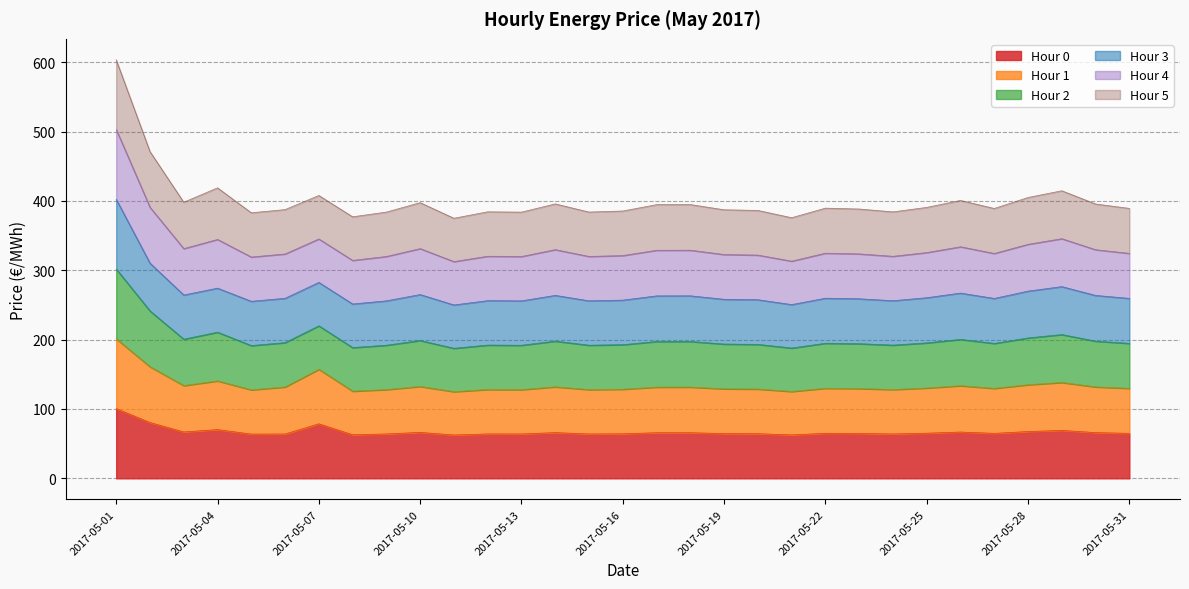

List the labels in order of Hour 2 value, smallest first.

2017-05-11, 2017-05-21, 2017-05-08, 2017-05-05, 2017-05-13, 2017-05-09, 2017-05-15, 2017-05-24, 2017-05-12, 2017-05-16, 2017-05-20, 2017-05-19, 2017-05-06, 2017-05-23, 2017-05-27, 2017-05-31, 2017-05-22, 2017-05-25, 2017-05-17, 2017-05-18, 2017-05-30, 2017-05-14, 2017-05-10, 2017-05-03, 2017-05-26, 2017-05-28, 2017-05-07, 2017-05-29, 2017-05-04, 2017-05-02, 2017-05-01